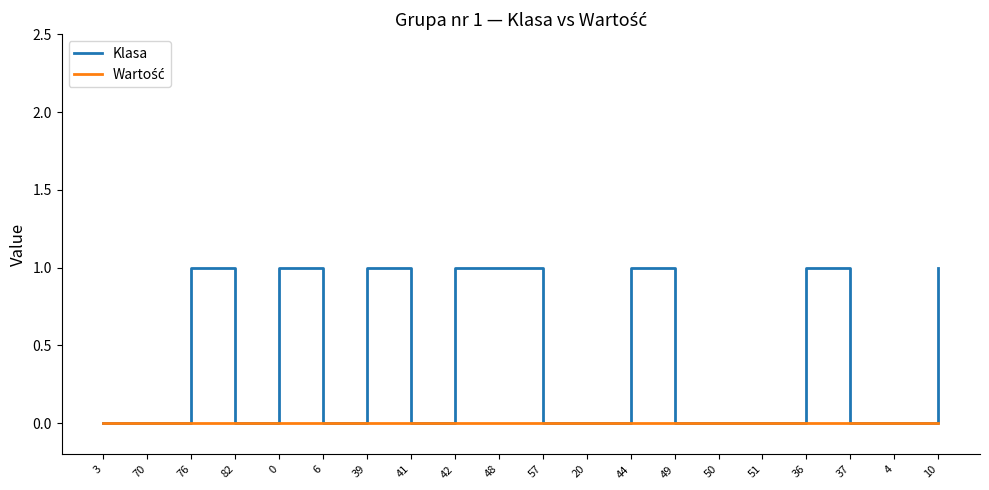

Which series has the largest total across all categories?

Klasa